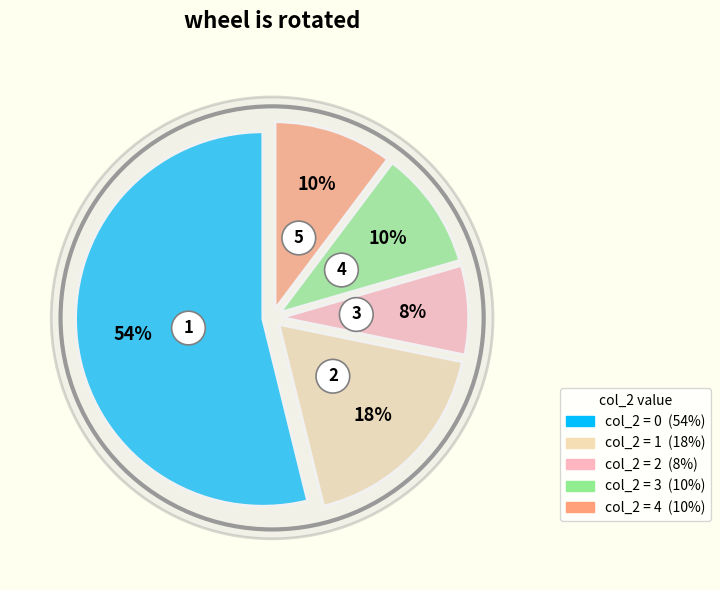

Rank the categories by value from lowest to highest.

2, 3, 4, 1, 0